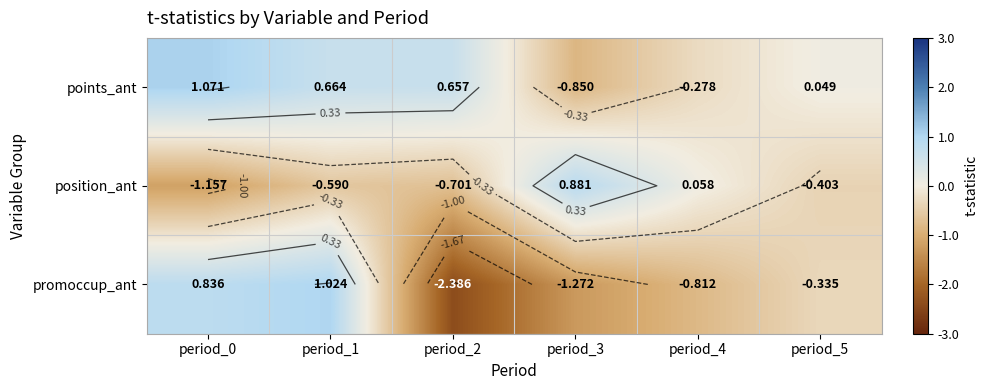

Where does the points_ant series first go above 0?

period_0